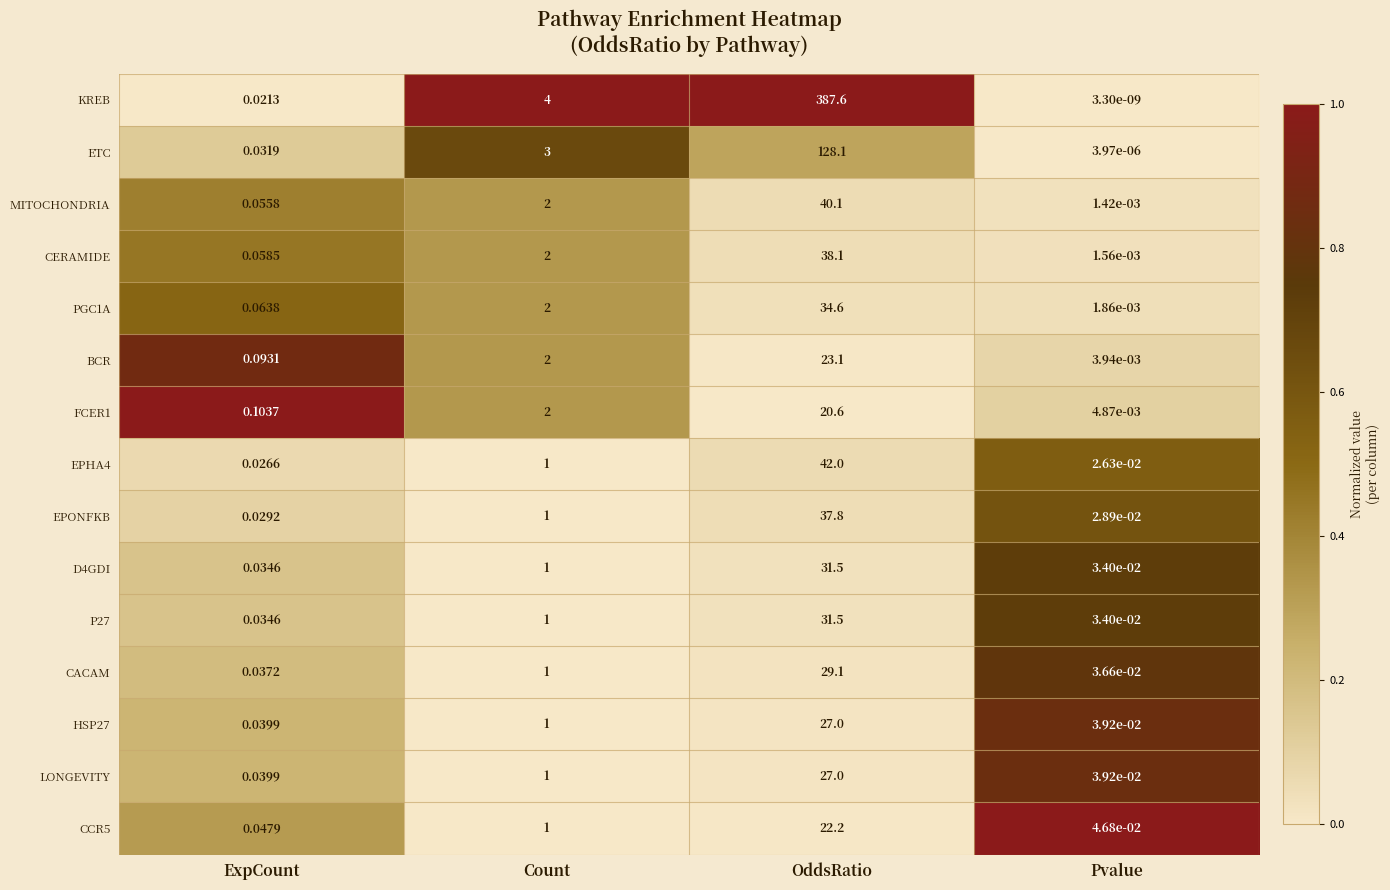

Which series changed the most between ExpCount and OddsRatio?

KREB